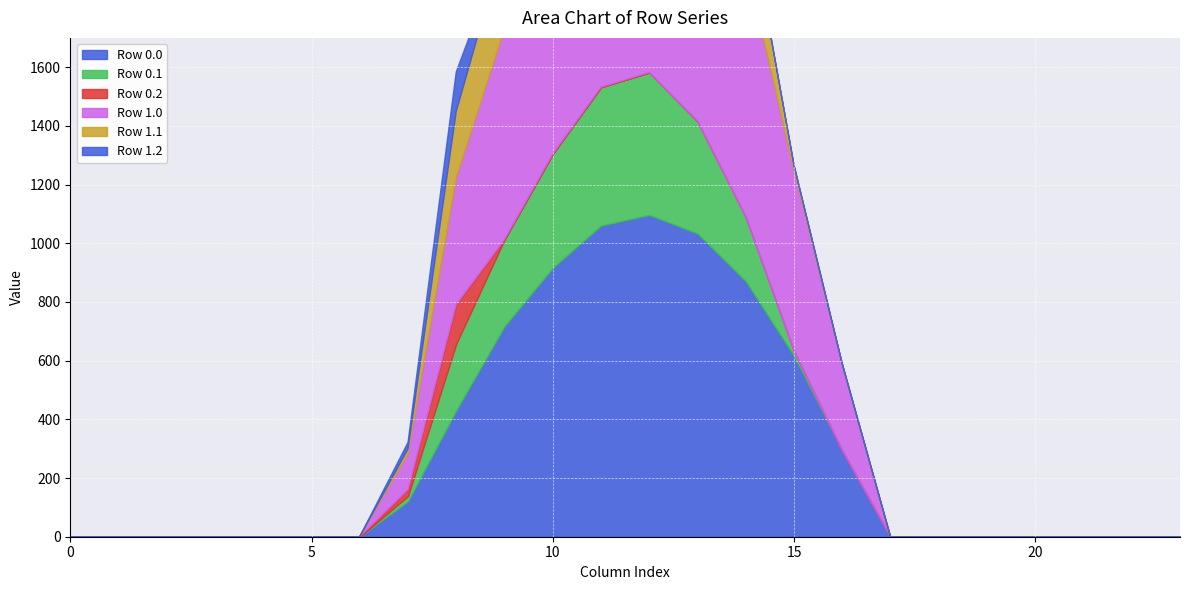

At which category does Row 0.2 reach its first local peak?

8